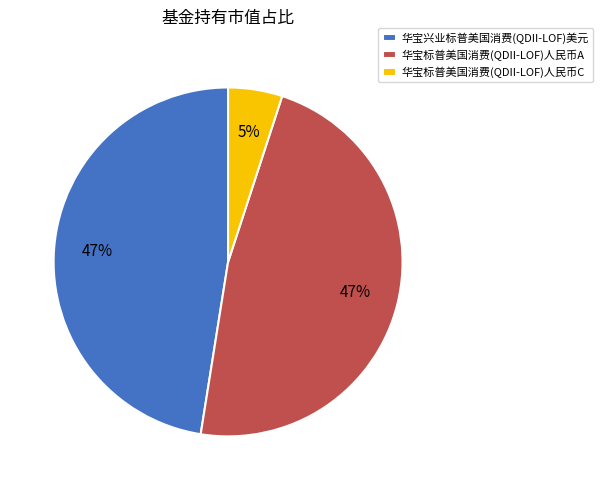

How many segments does this pie chart have?

3